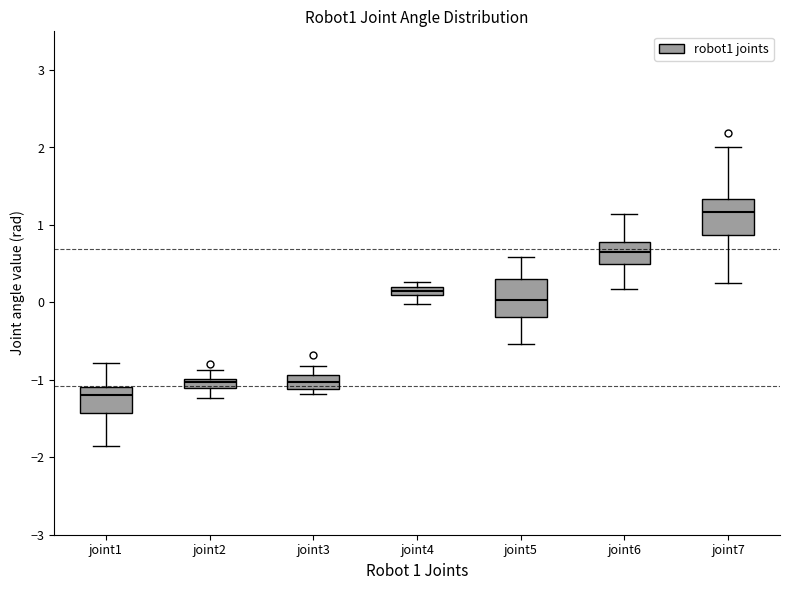

Where is the lower edge of the box for joint4 on the y-axis? The values are not printed on the chart, so give them approximately, as read against the axis.

0.1